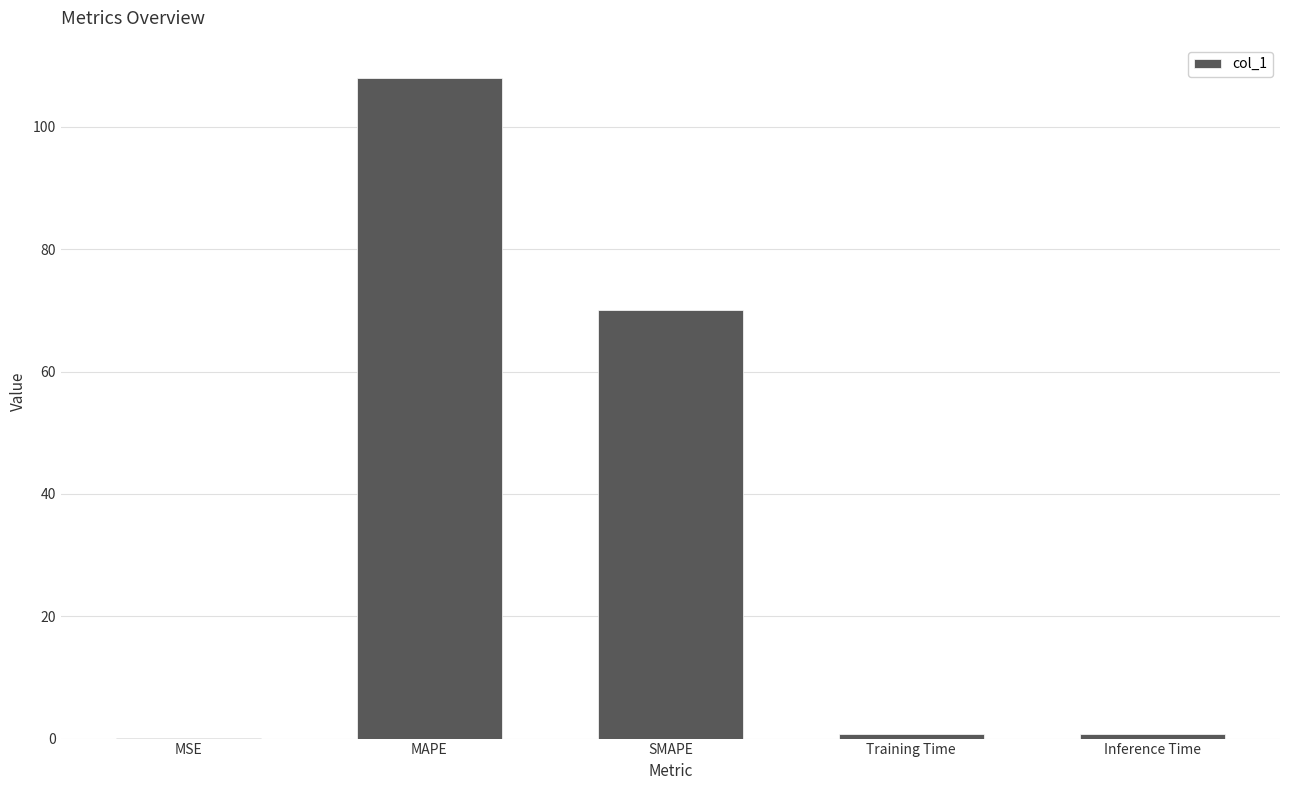

What is the sum of all values?

179.7